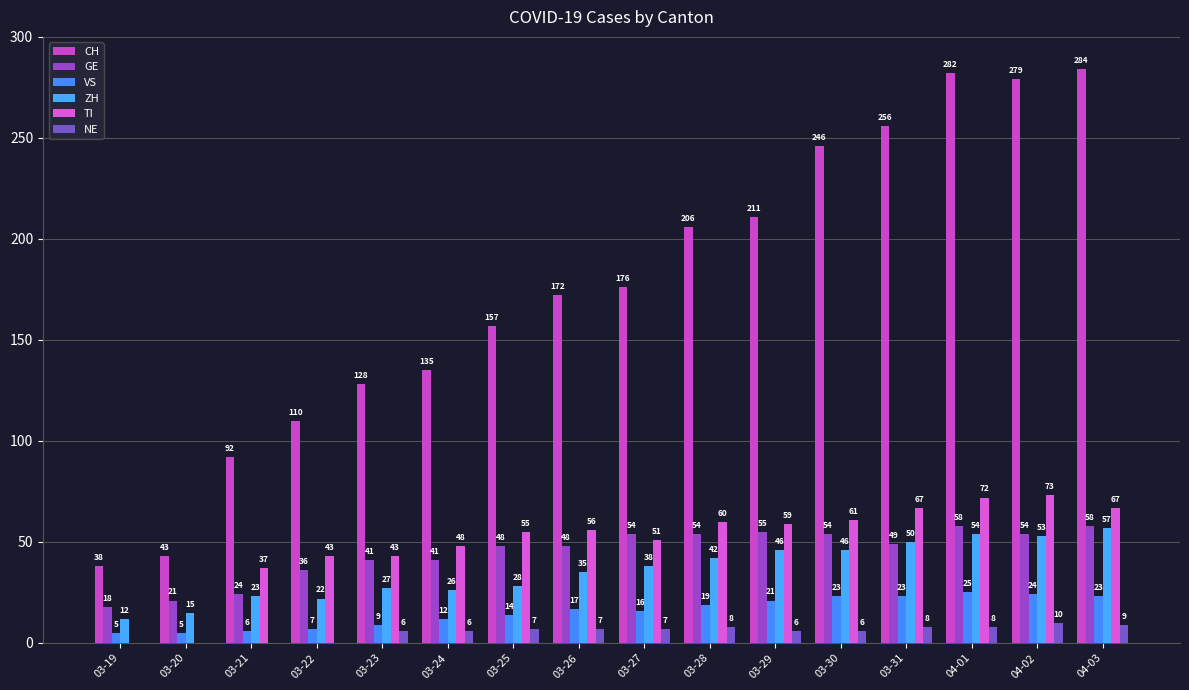

How many values in NE are above zero?

12